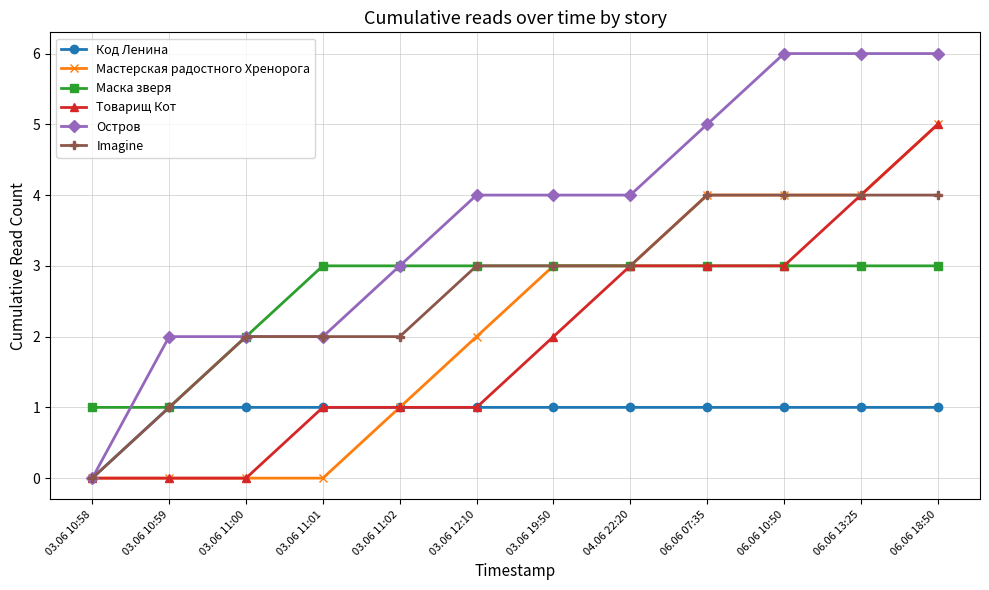

What is the value of the Маска зверя point at the 9th from the left?

3